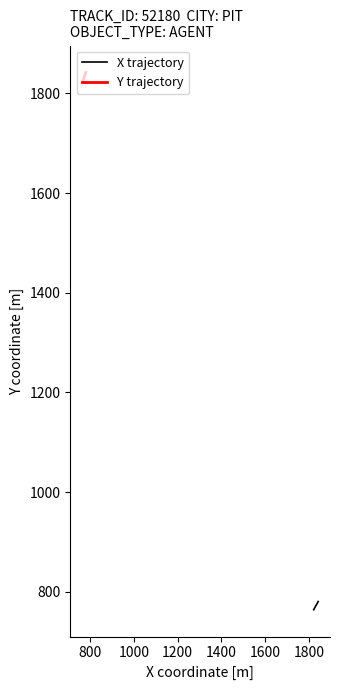

True or false: Y trajectory and X trajectory intersect in this chart.

False